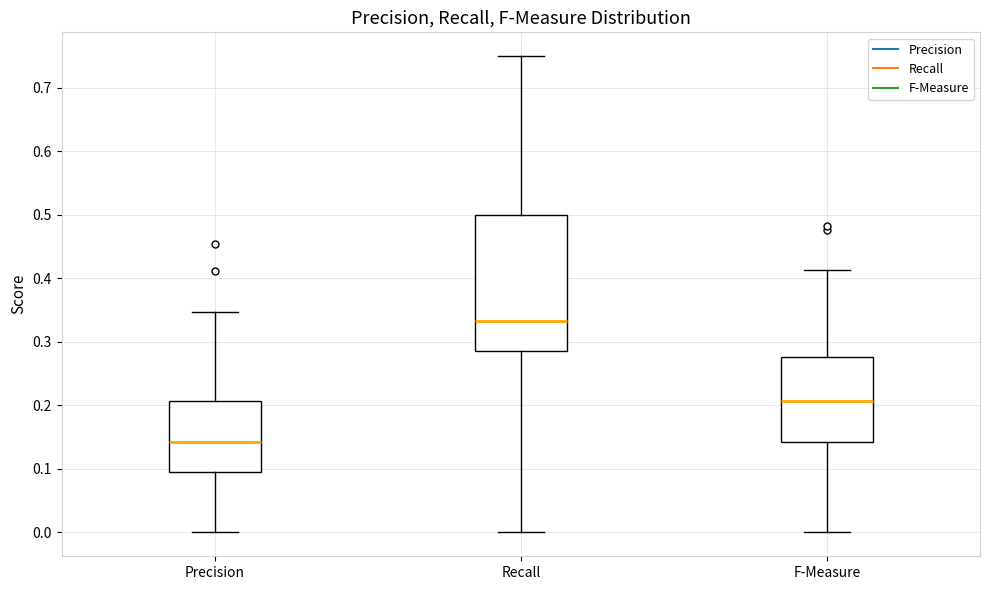

Reading left to right, transcribe this box plot: for each box, give where its median line is, the range the box spans, and where its two whiskers end, as read against the y-axis. The values are not printed on the chart, so give them approximately, as read against the axis.

Precision: median 0.14, box 0.10 to 0.21, whiskers 0.00 to 0.35
Recall: median 0.33, box 0.29 to 0.50, whiskers 0.00 to 0.75
F-Measure: median 0.21, box 0.14 to 0.28, whiskers 0.00 to 0.41